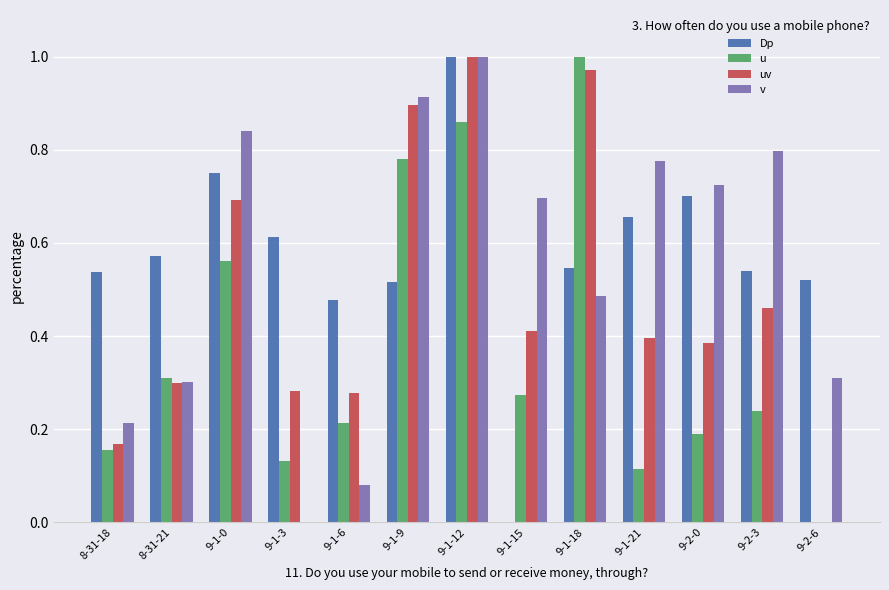

What is the sum of the Dp values at 9-1-18 and 8-31-18?

1.1